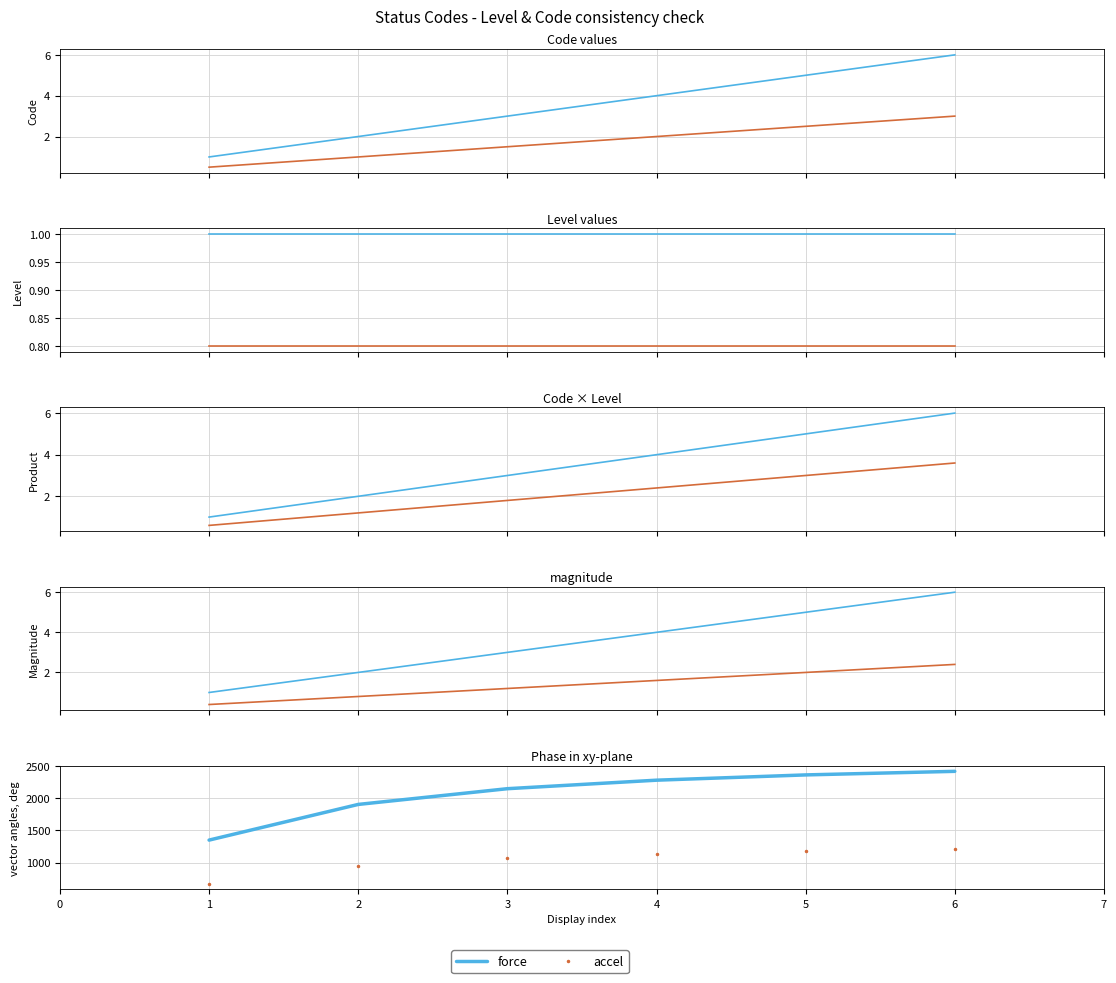

What is the value of the accel point at the 4th from the left?

1139.5